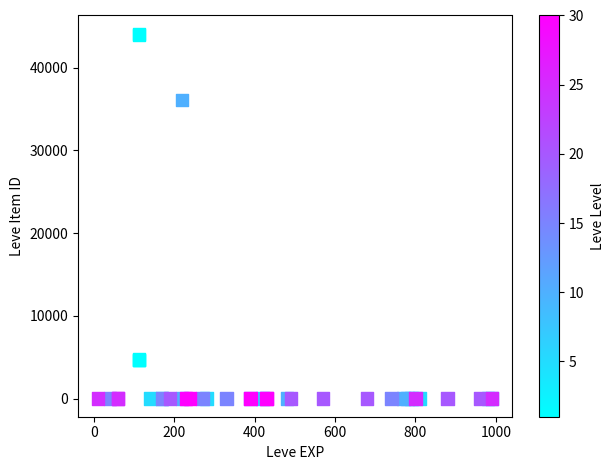

What Y value in the scatter plot is closest to 22048?

36056